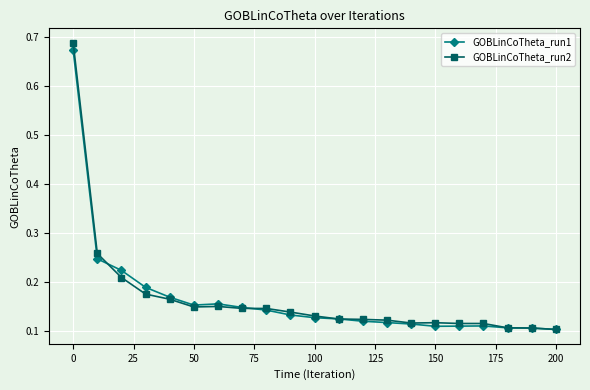

At how many categories does at least one series exceed 0?

21